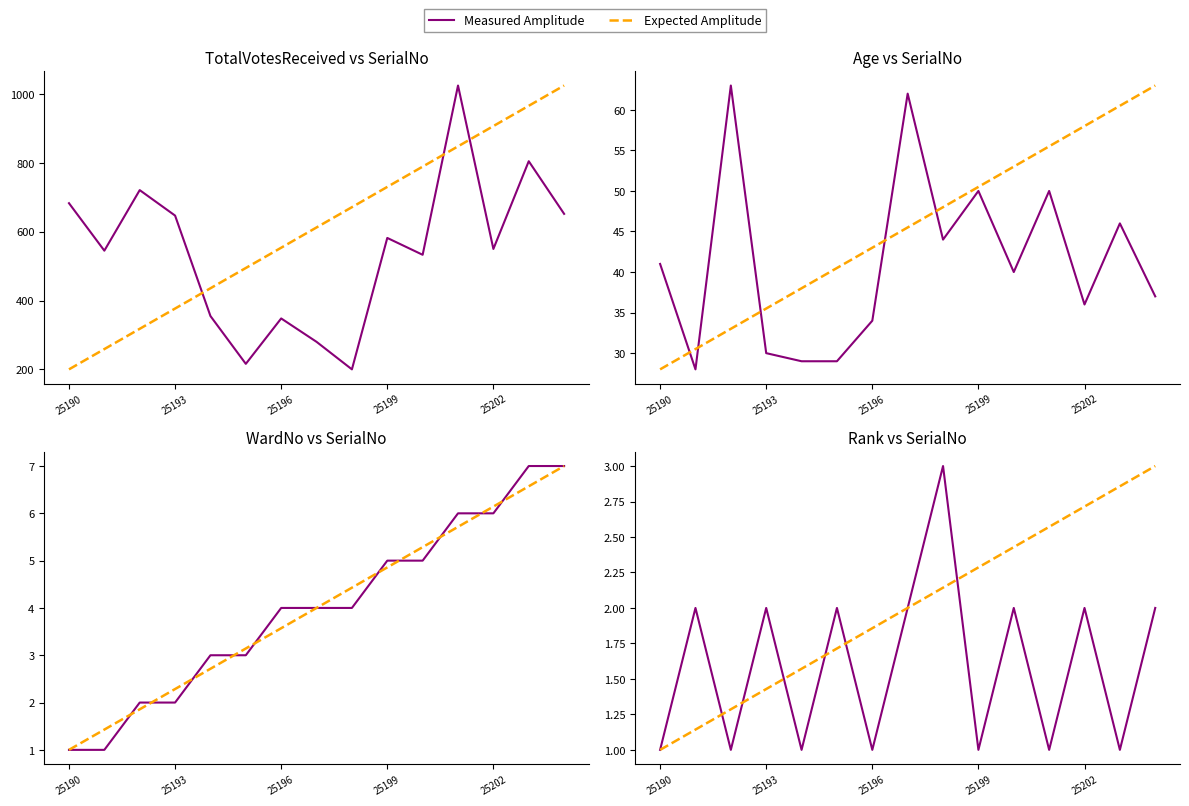

Rank the series by their average value, from lowest to highest.

Measured Amplitude, Expected Amplitude